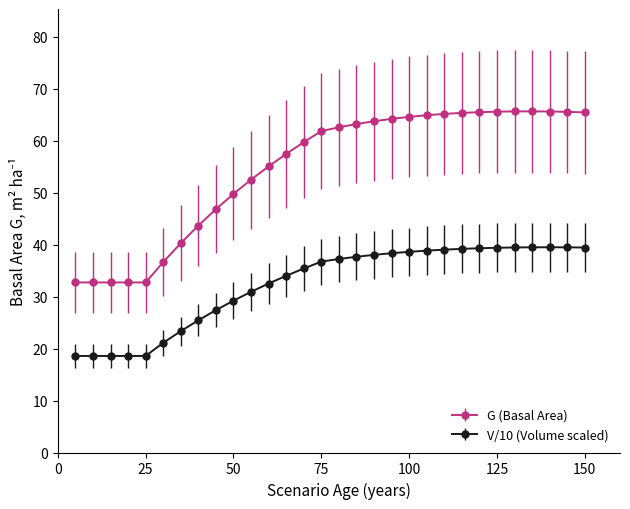

What is the difference between the second highest and minimum values in the G (Basal Area) series?

32.9